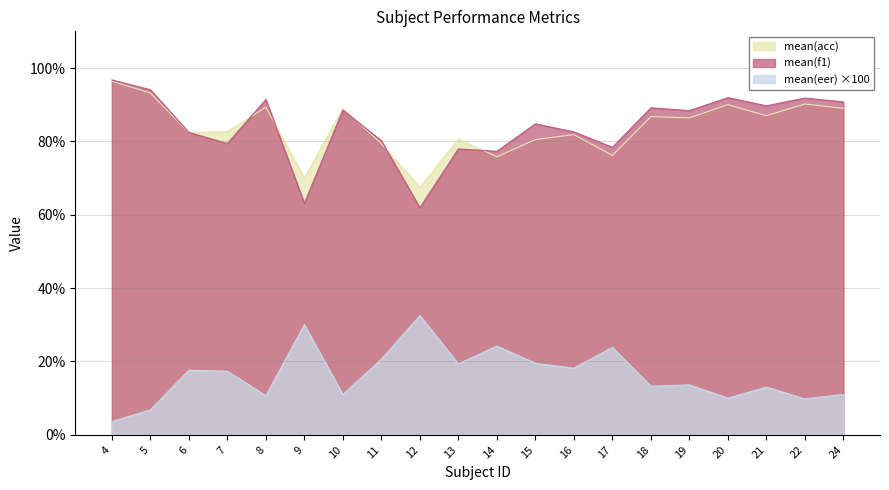

What is the value of the mean(f1) point at the 12th from the left?

84.8